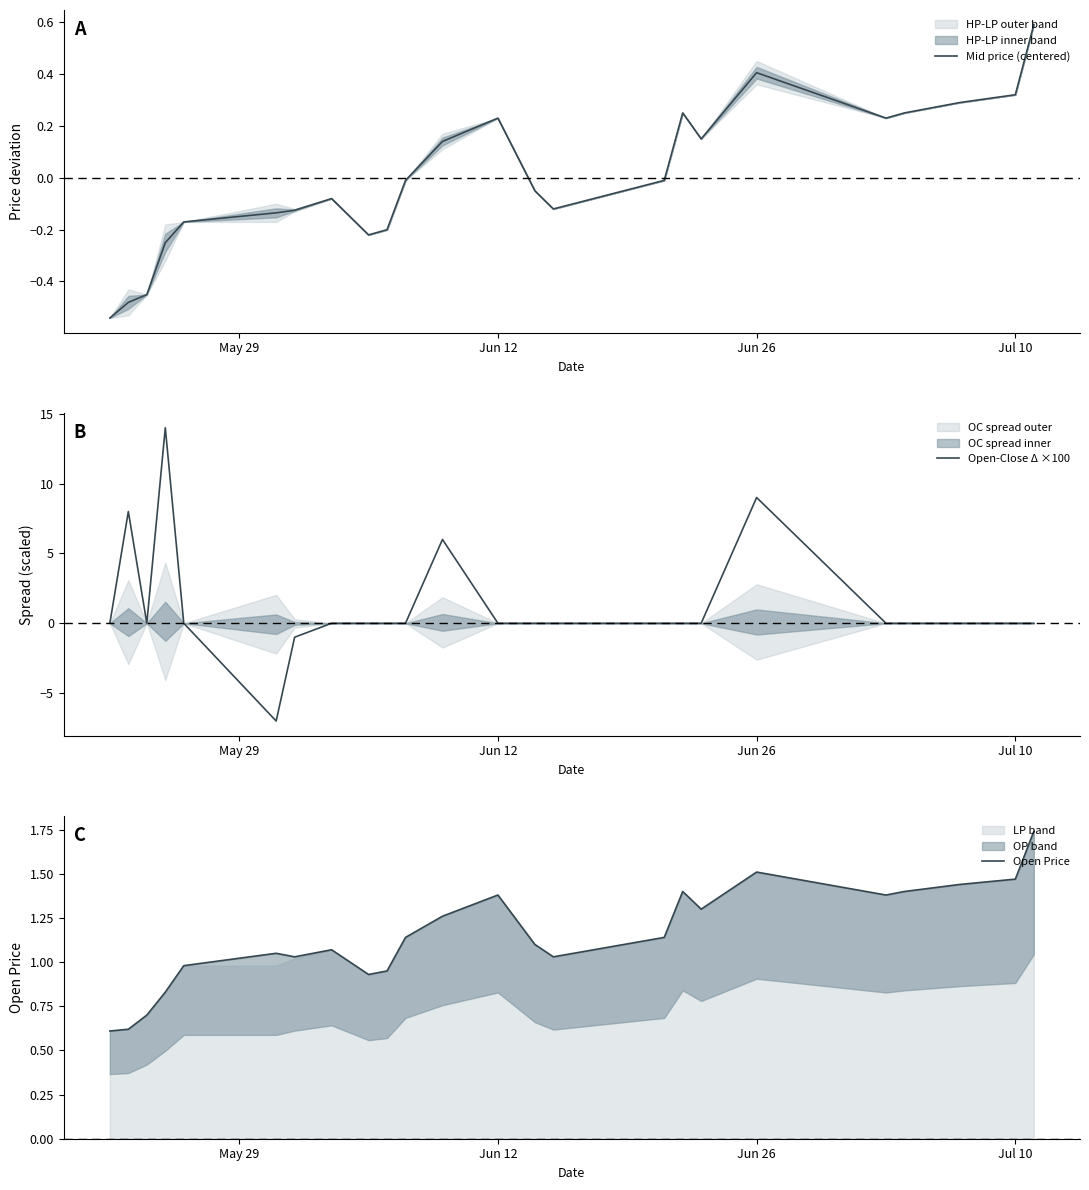

Is it true that Mid price (centered) equals 0.4 at Jun 26?

True